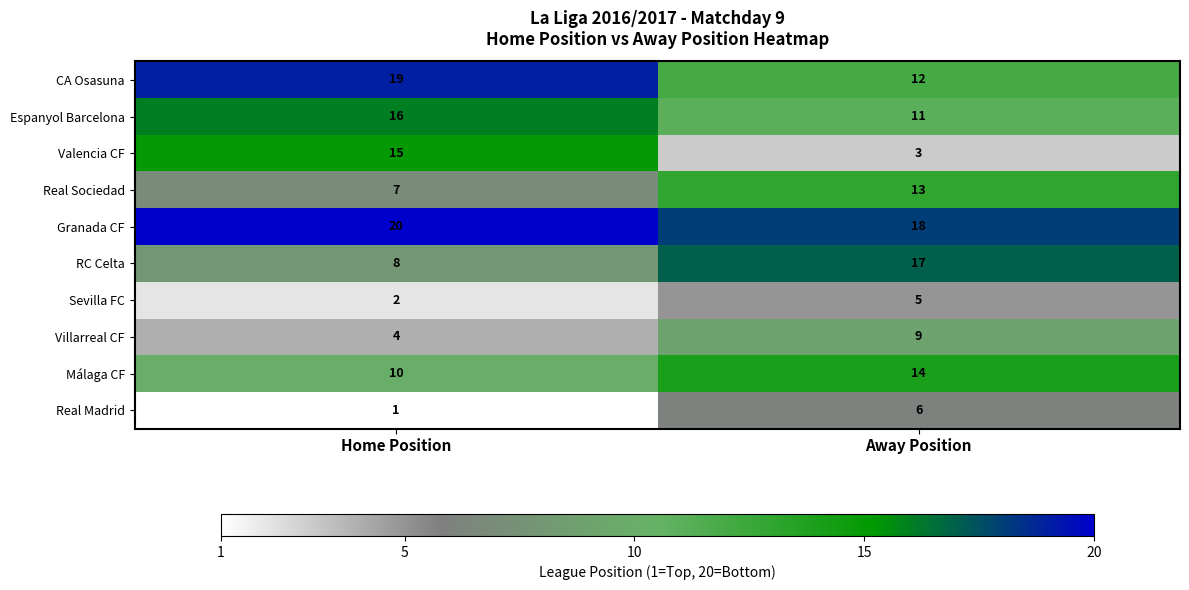

The Espanyol Barcelona series shows 15 at Away Position. True or false?

False